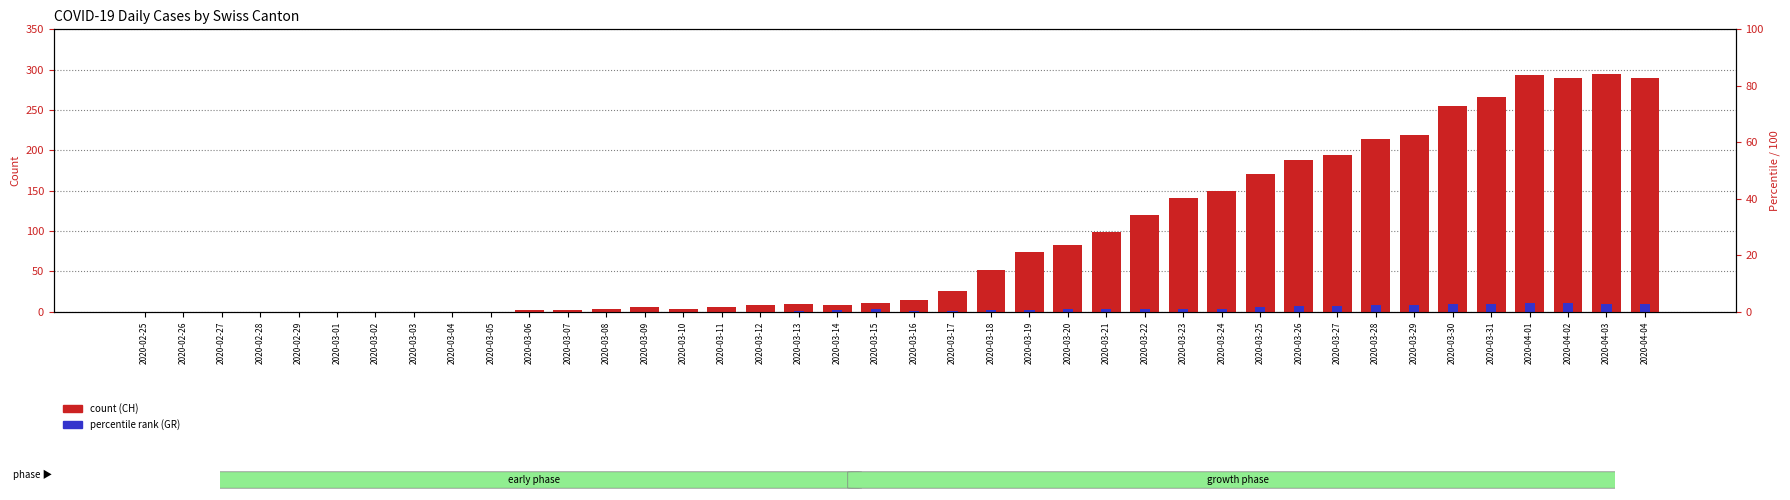

What is the label of the 14th bar from the left?

2020-03-09